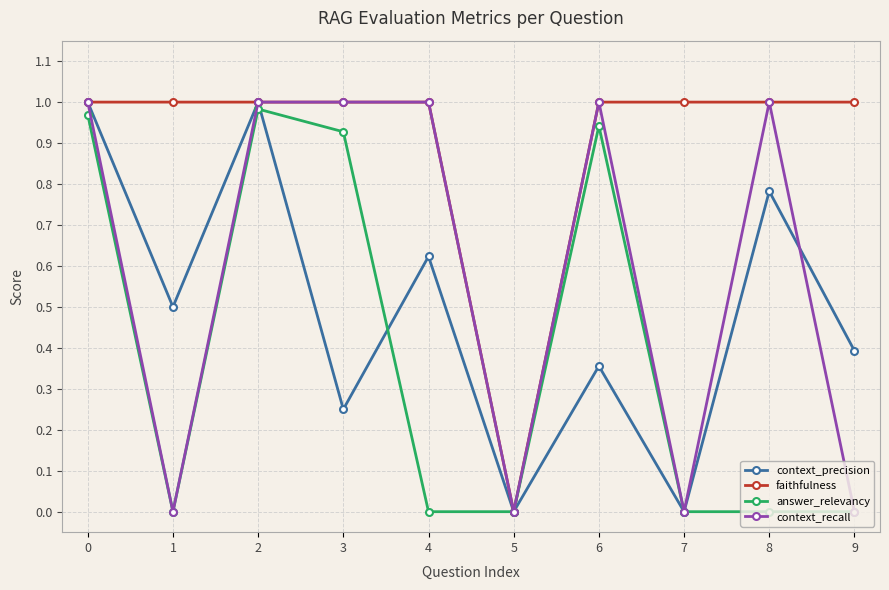

Is it true that faithfulness equals 1.0 at 8?

True